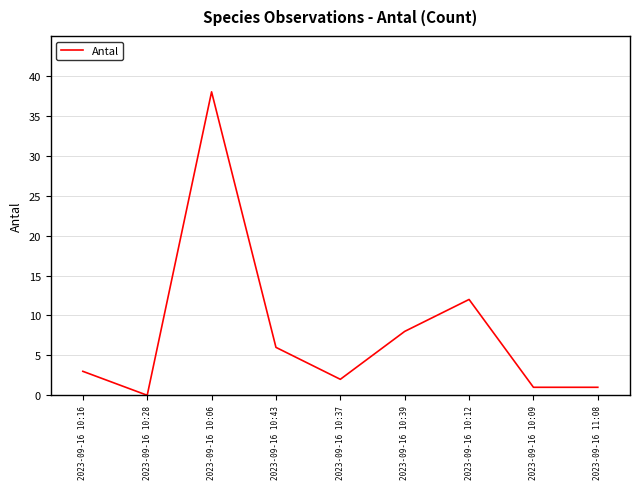

What is the difference between the values at 2023-09-16 10:39 and 2023-09-16 10:37?

6